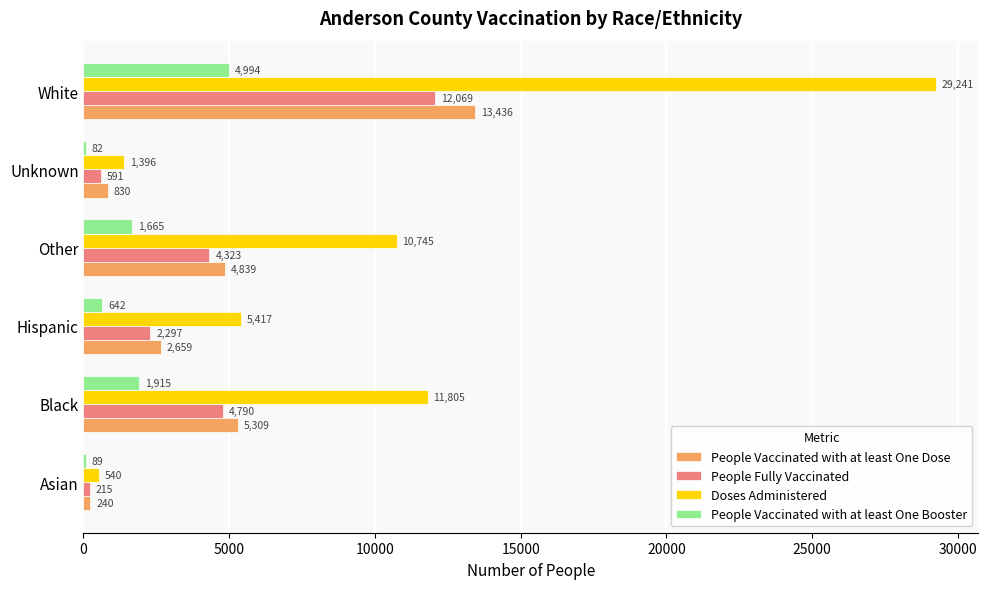

At which label is Doses Administered closest to 14890?

Black